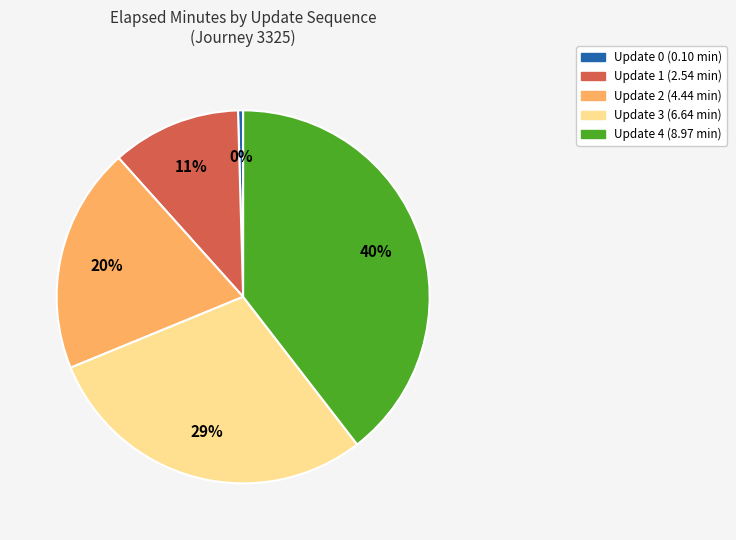

To the nearest percent, what is the average slice percentage?

20%